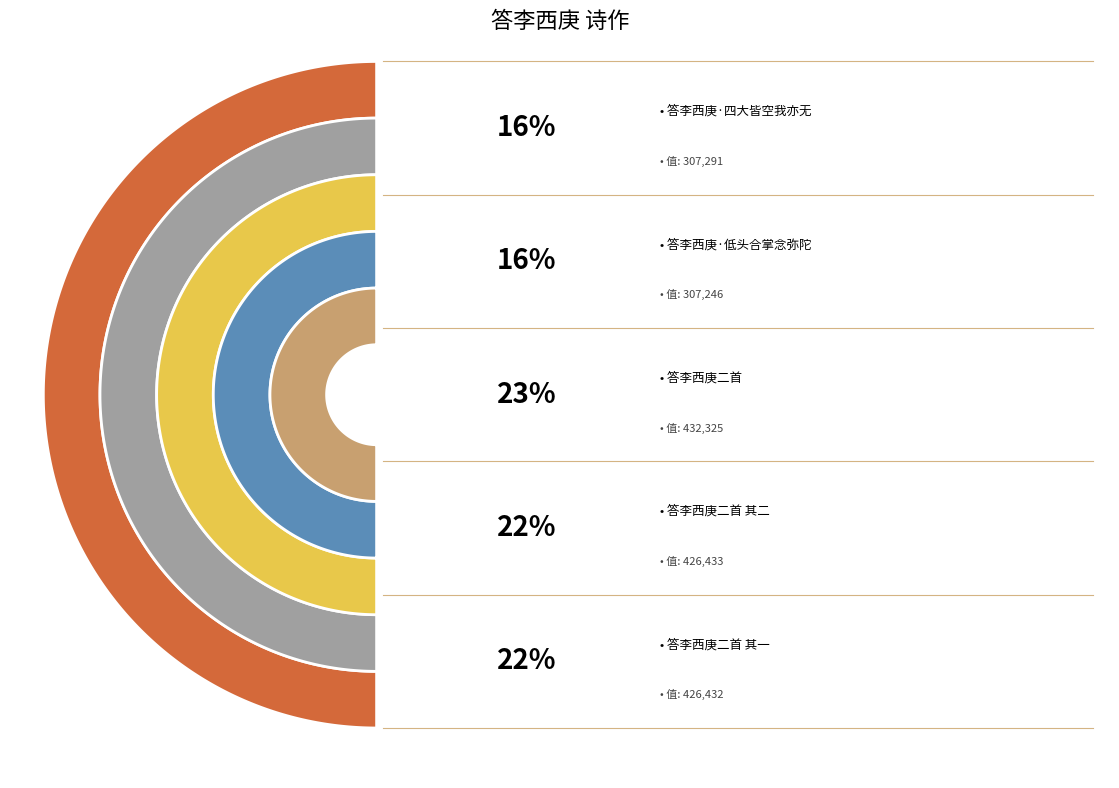

To the nearest percent, what is the average slice percentage?

20%